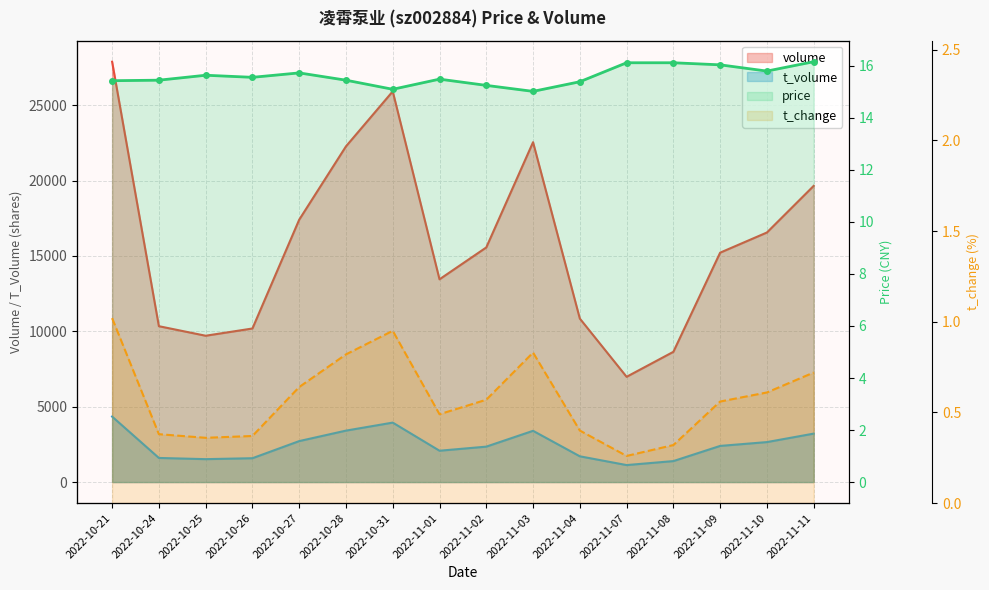

What is the greatest value displayed?

27890.0